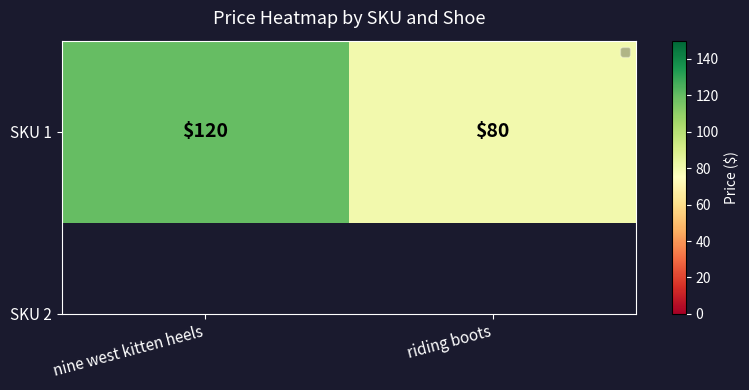

Rank the categories by value from lowest to highest.

riding boots, nine west kitten heels